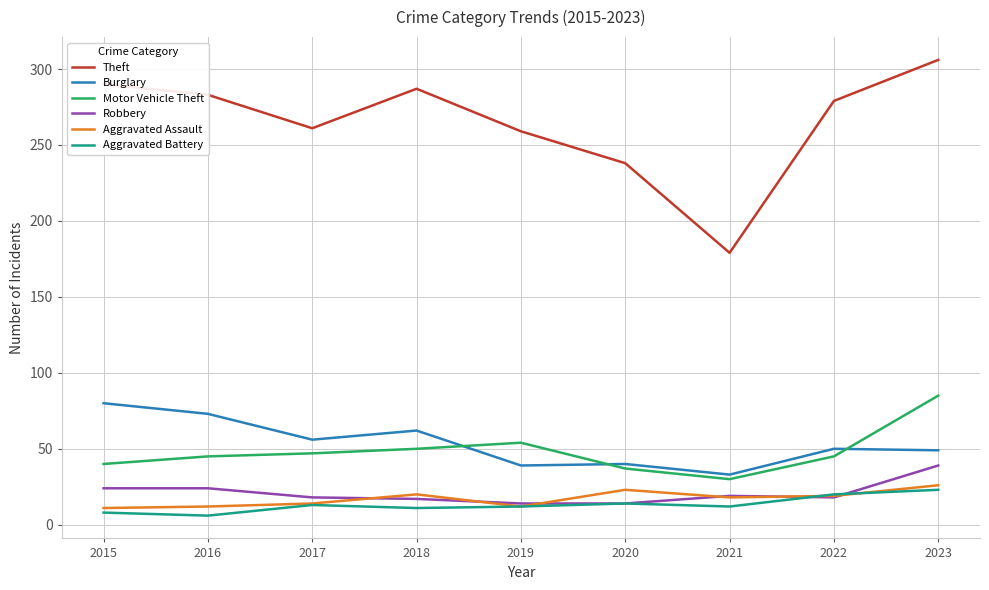

At which category does Theft reach its first local valley?

2017